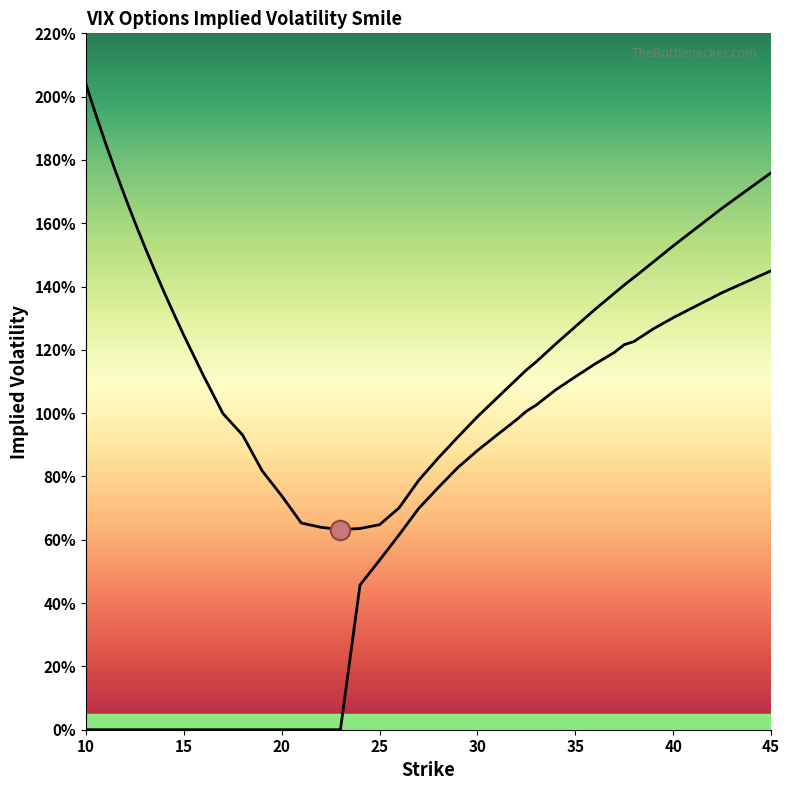

What is the difference between the maximum and minimum values in the Call IV series?

1.4